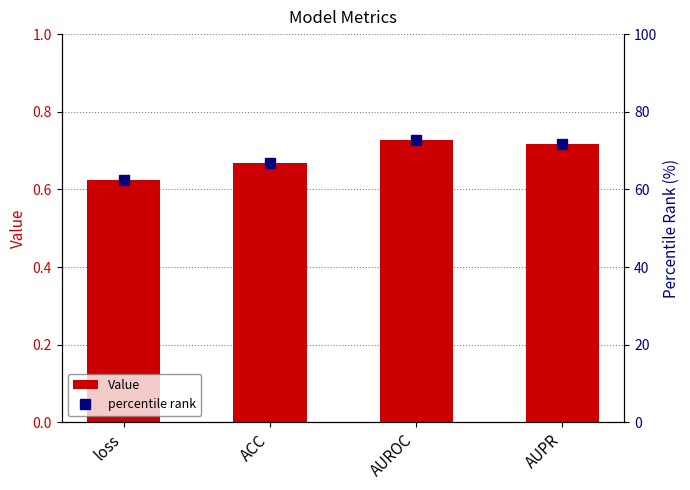

What is the label of the 3rd bar from the left?

AUROC